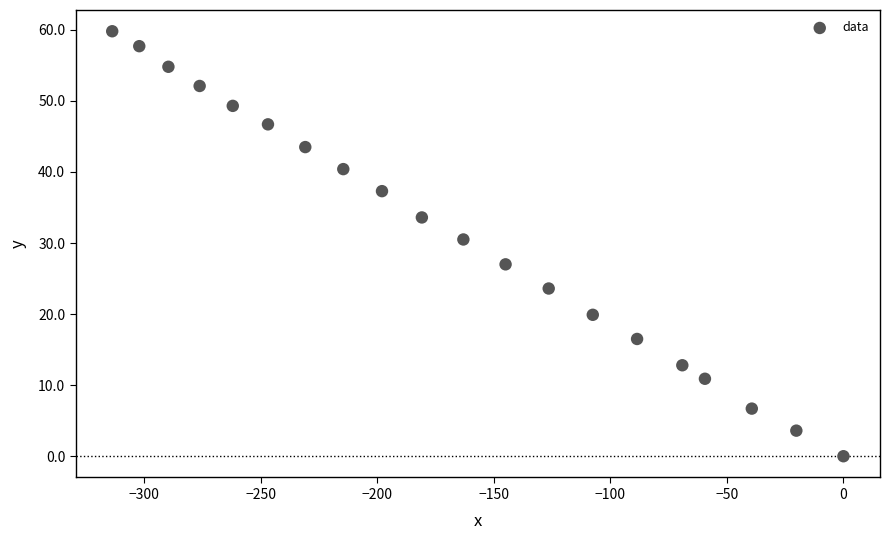

What is the range of X values (max minus min)?

313.6